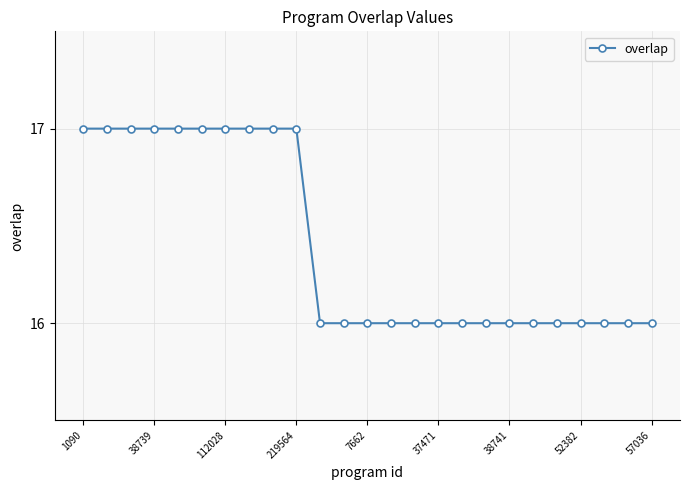

Reading left to right, transcribe all the data shown in this chart.

17	17	17	17	17	17	17	17	17	17	16	16	16	16	16	16	16	16	16	16	16	16	16	16	16